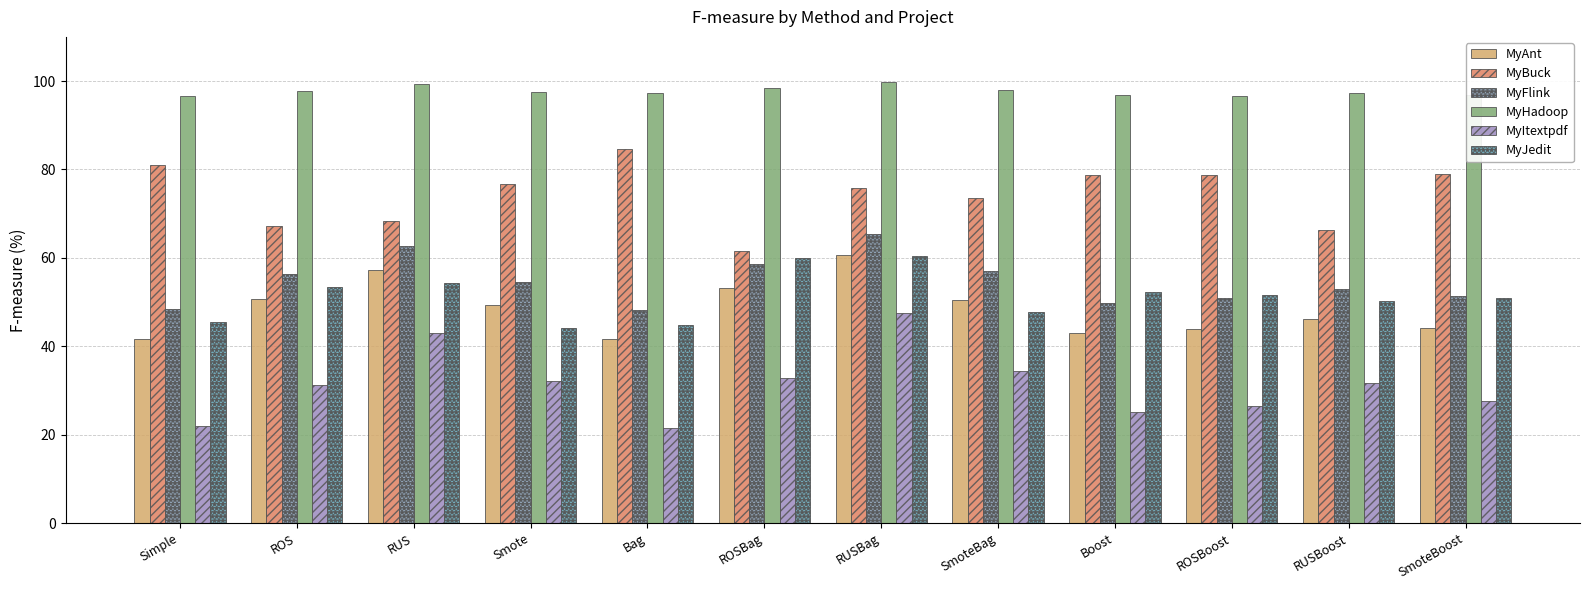

How many bars are there in each group?

6